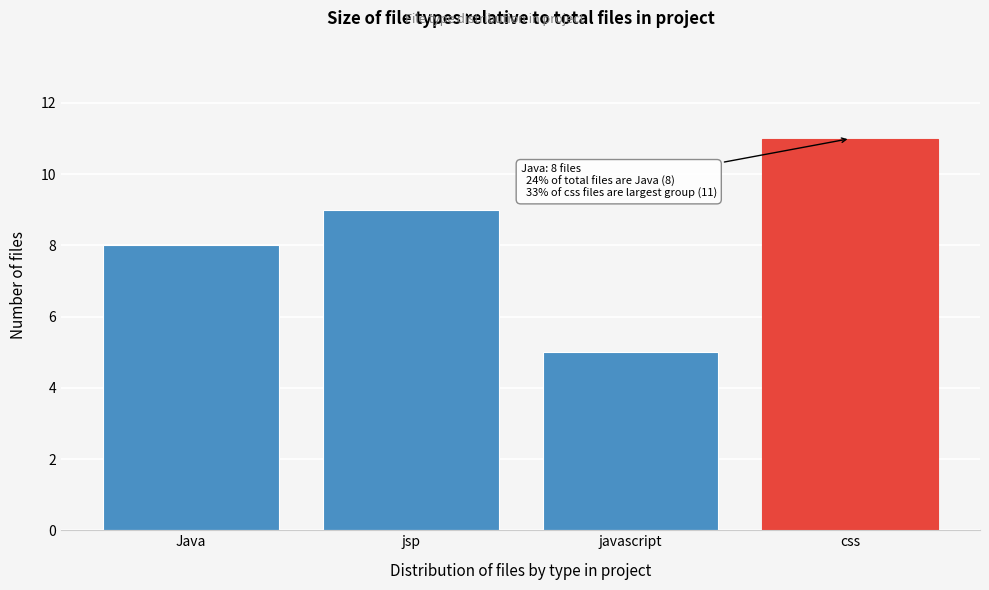

Reading right to left, extract all data points from this chart.

11	5	9	8